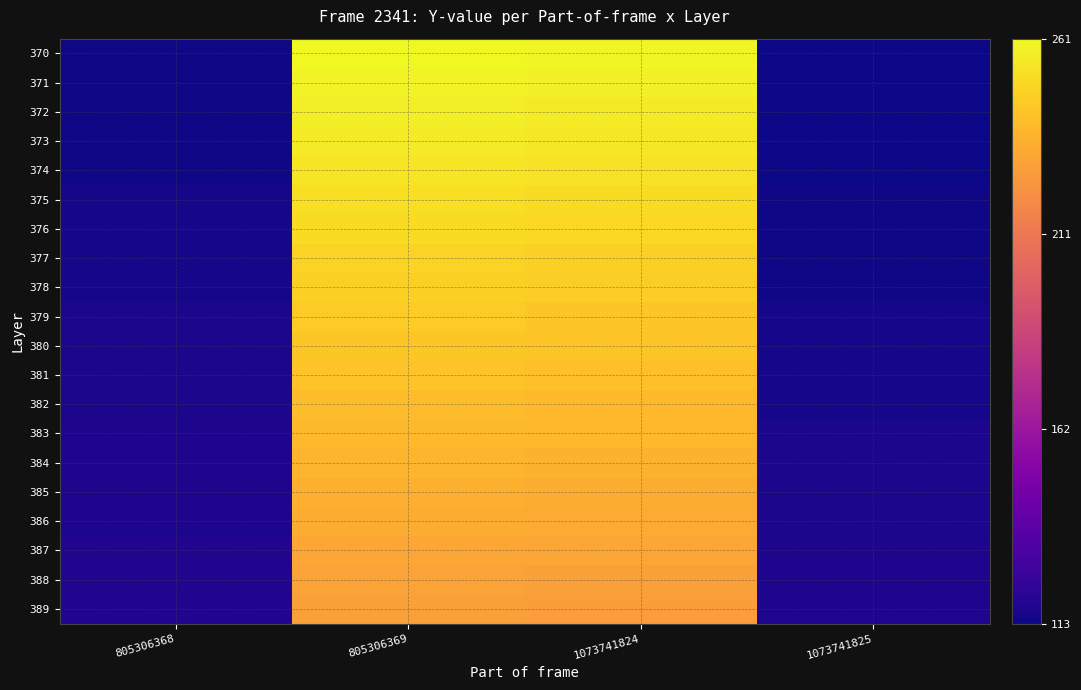

At which category does the chart reach its minimum across all series?

1073741825